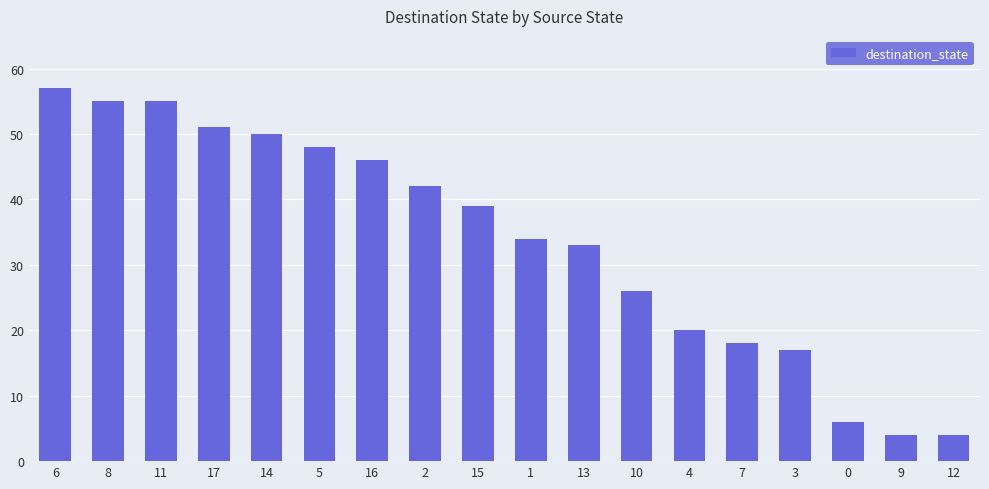

What is the change in value from 16 to 1?

-12